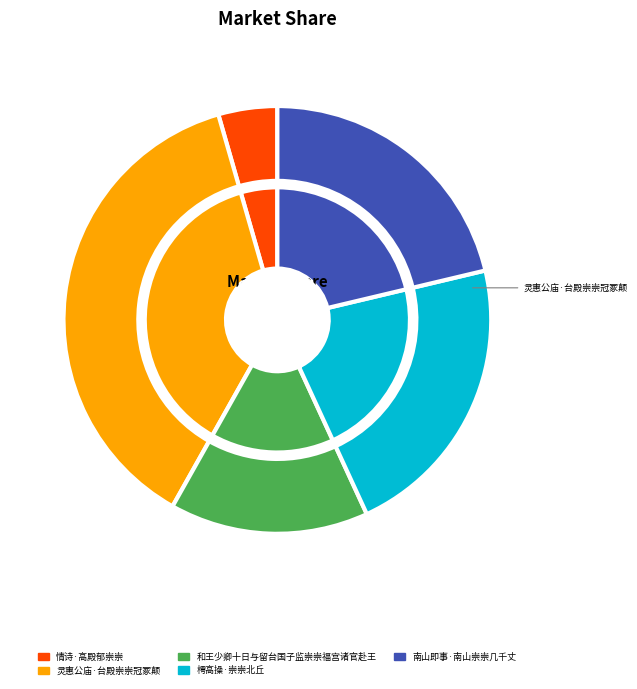

What is the largest slice in the pie chart?

灵惠公庙·台殿崇崇冠冢颠